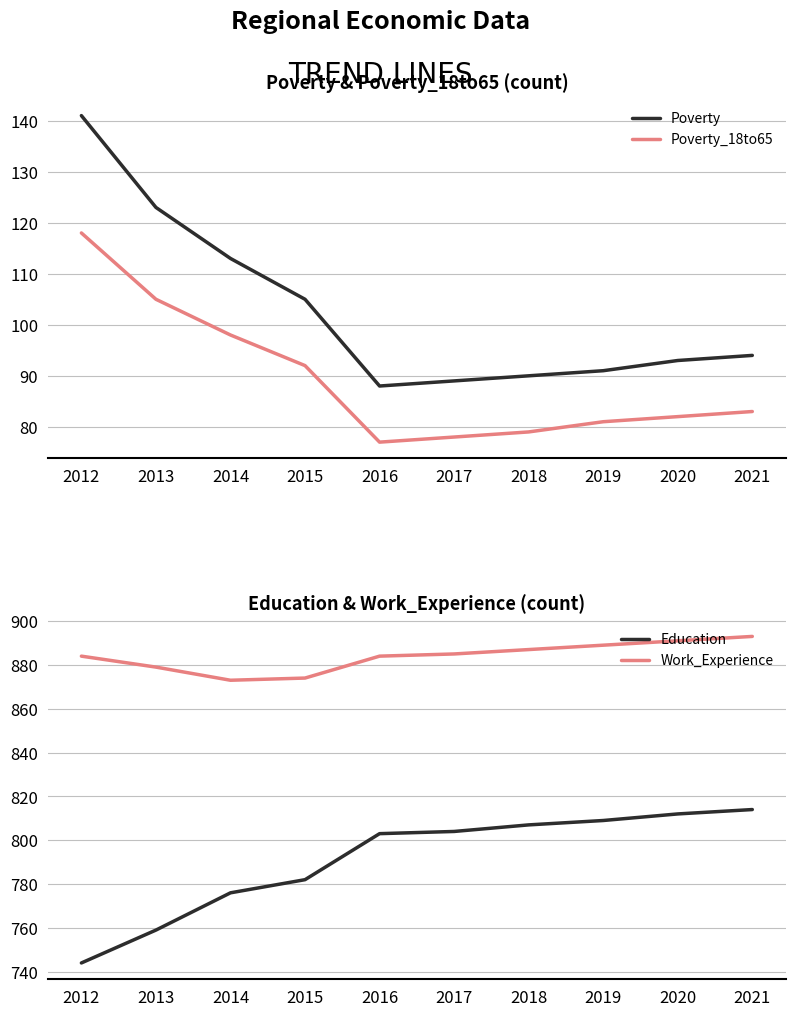

Reading left to right, list all the values displayed in this chart.

Poverty: 141	123	113	105	88	89	90	91	93	94
Poverty_18to65: 118	105	98	92	77	78	79	81	82	83
Education: 744	759	776	782	803	804	807	809	812	814
Work_Experience: 884	879	873	874	884	885	887	889	891	893